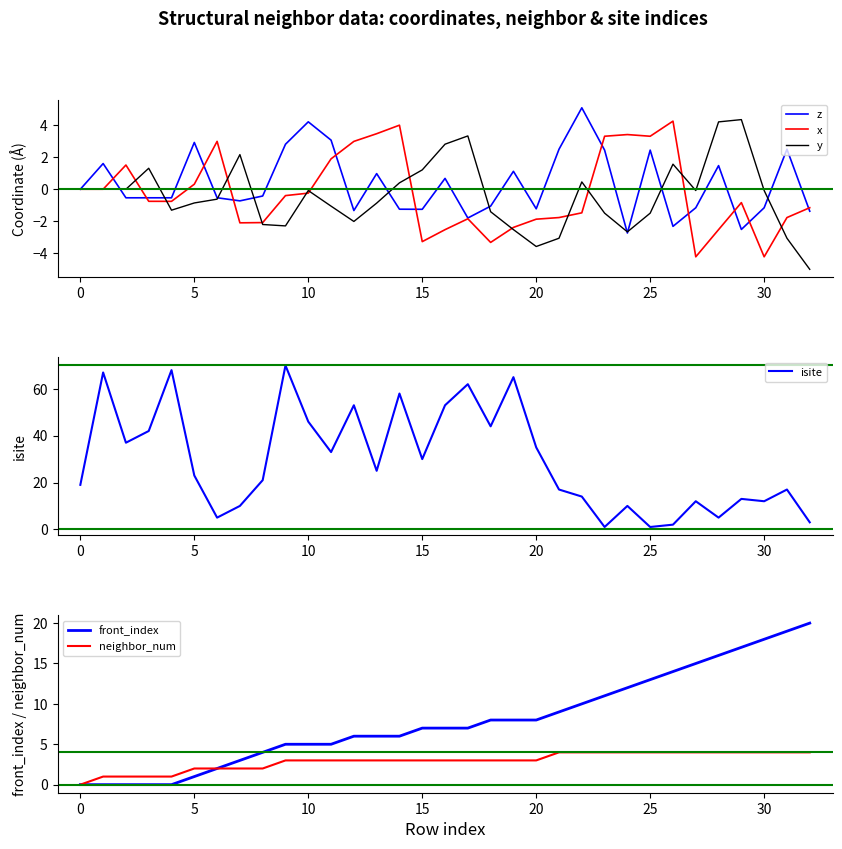

What is the label of the 6th point from the right?

27